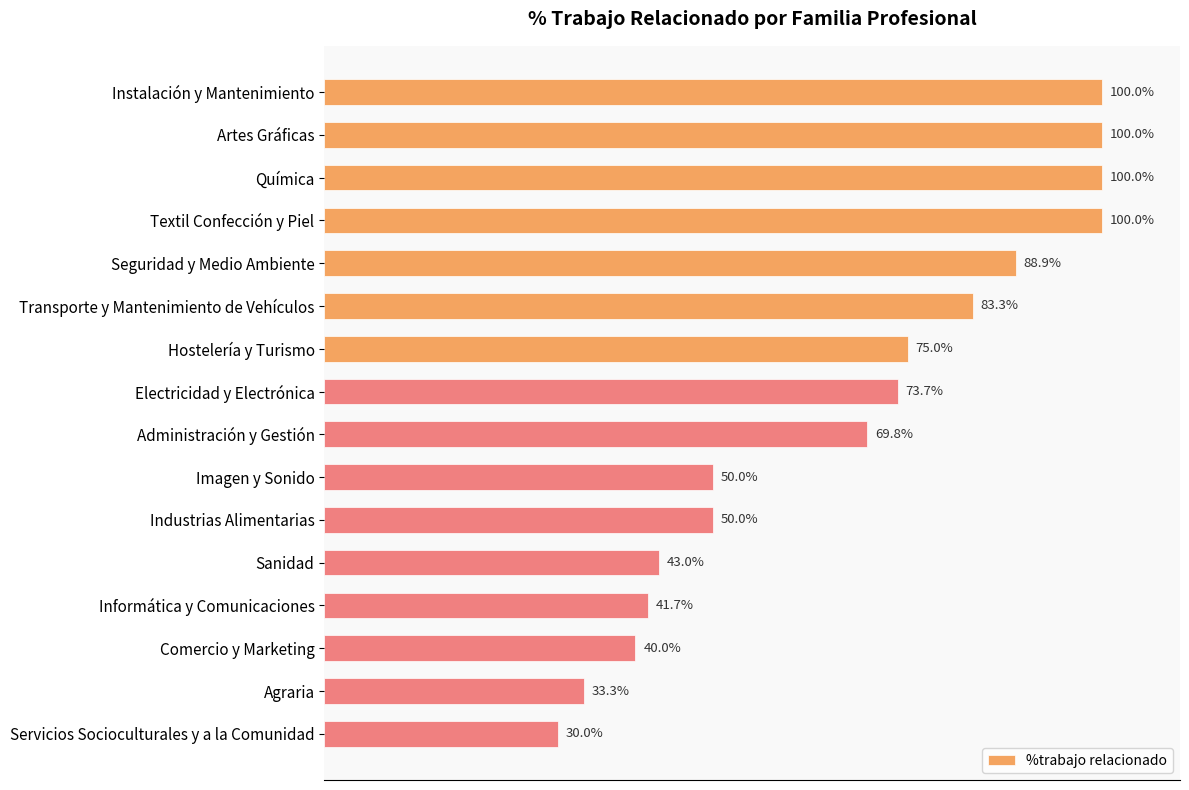

What is the label of the 7th bar from the bottom?

Imagen y Sonido